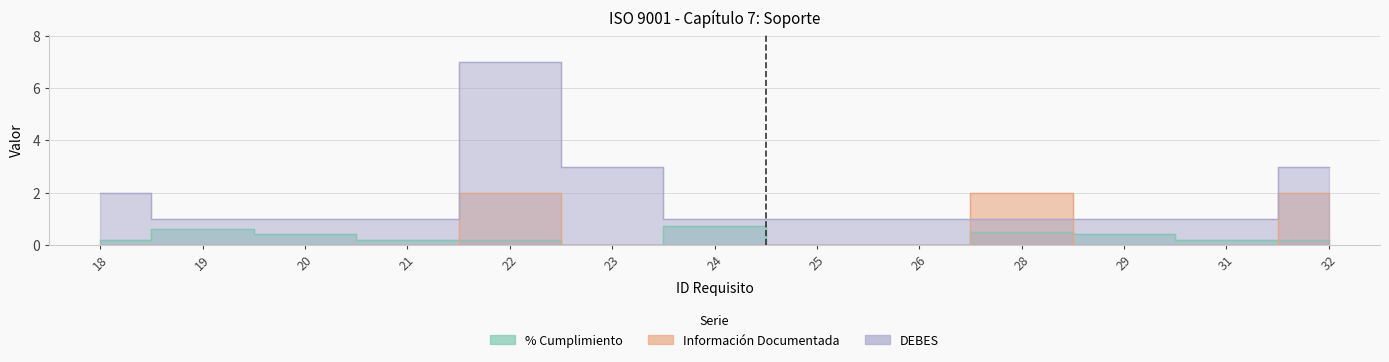

Does the chart display data point markers on the line(s)?

No